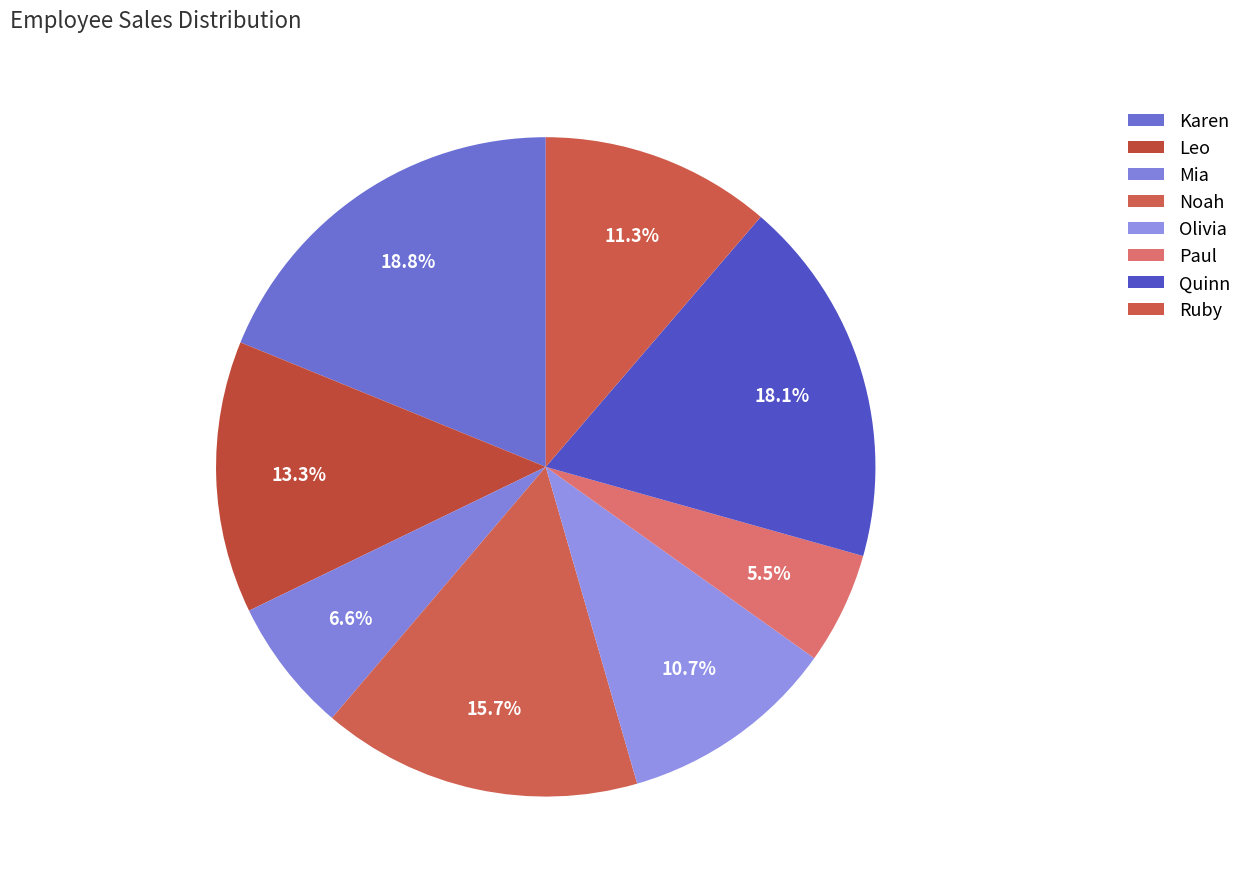

Count the number of slices in the pie.

8